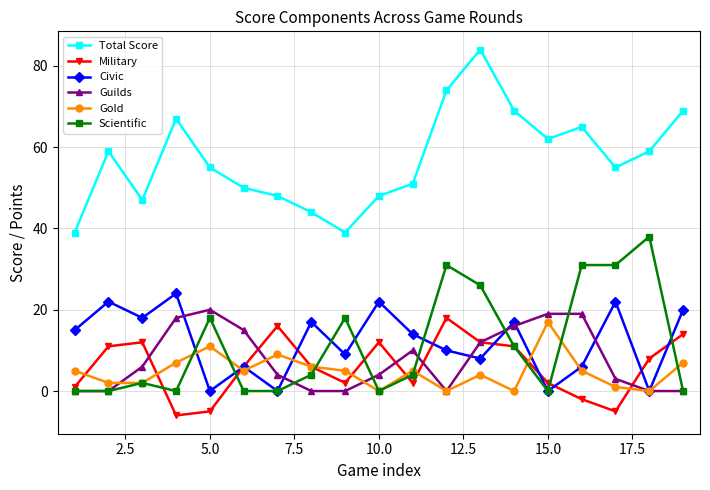

List the series in order of their peak value, highest first.

Total Score, Scientific, Civic, Guilds, Military, Gold